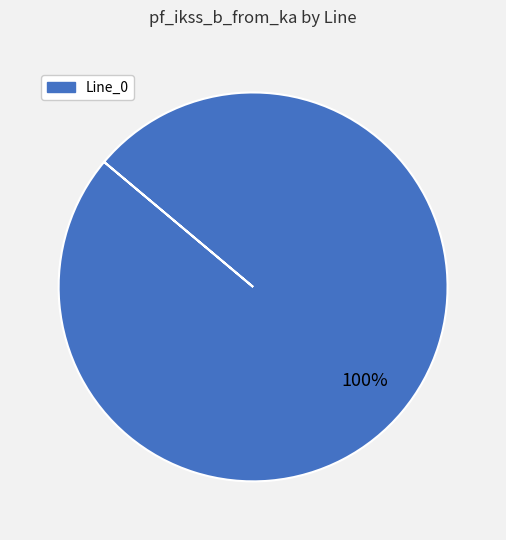

Is there any slice that represents more than half of the pie?

Yes